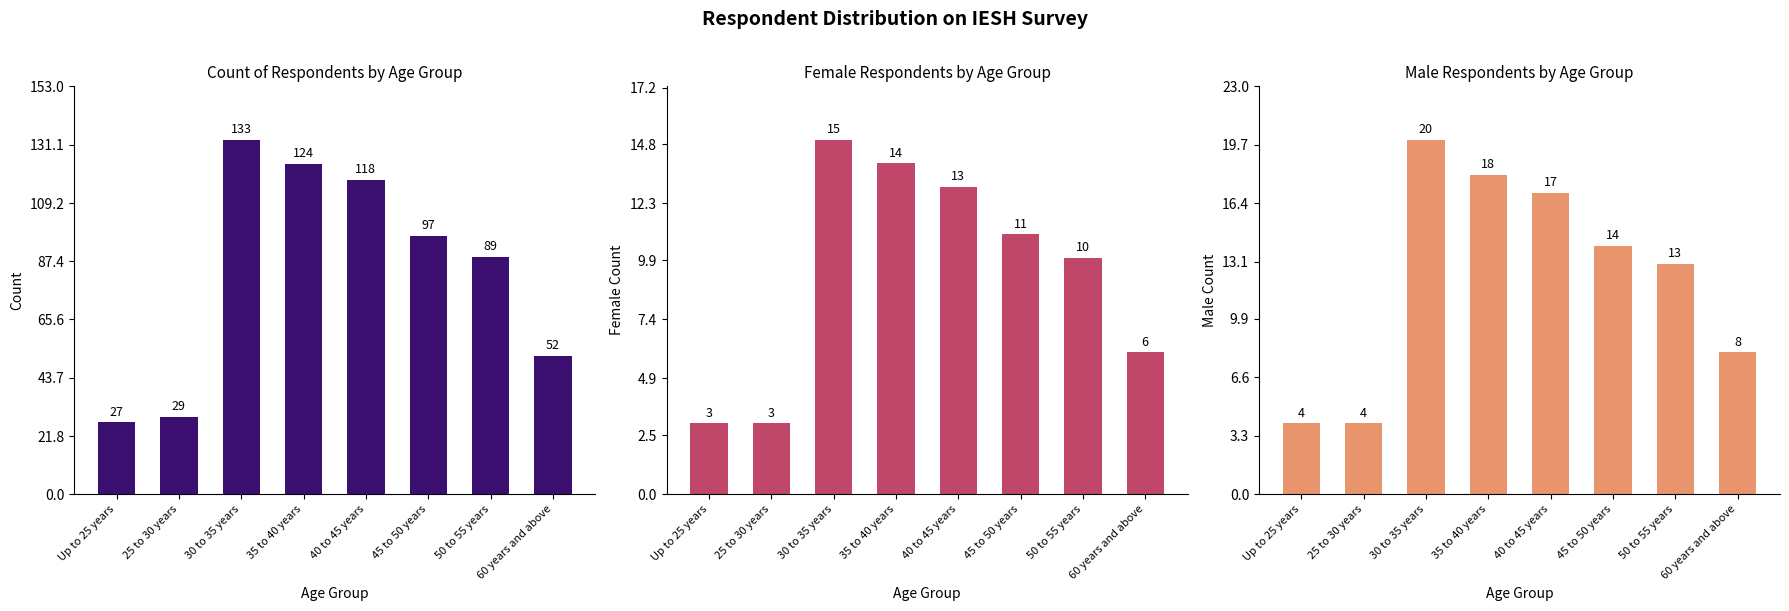

Reading left to right, list all the values displayed in this chart.

Count: Up to 25 years=27	25 to 30 years=29	30 to 35 years=133	35 to 40 years=124	40 to 45 years=118	45 to 50 years=97	50 to 55 years=89	60 years and above=52
Female Count: Up to 25 years=3	25 to 30 years=3	30 to 35 years=15	35 to 40 years=14	40 to 45 years=13	45 to 50 years=11	50 to 55 years=10	60 years and above=6
Male Count: Up to 25 years=4	25 to 30 years=4	30 to 35 years=20	35 to 40 years=18	40 to 45 years=17	45 to 50 years=14	50 to 55 years=13	60 years and above=8